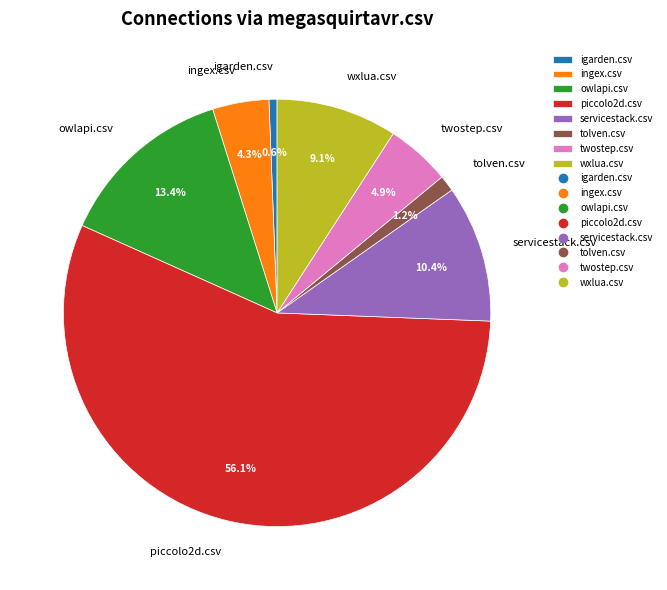

Which has a higher value, piccolo2d.csv or twostep.csv?

piccolo2d.csv